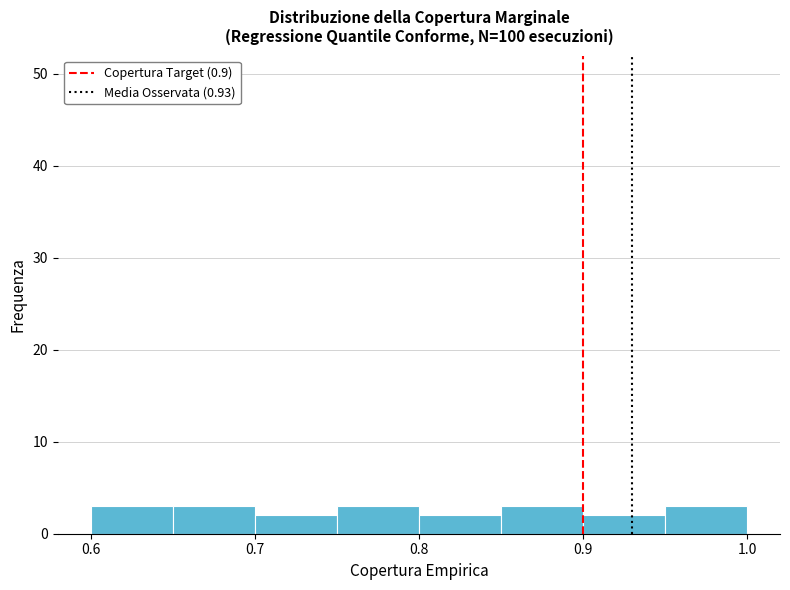

Reading left to right, list every bar in this chart as the range it spans on the x-axis followed by its height. The values are not printed on the chart, so give them approximately, as read against the axis.

0.60 to 0.65: 3
0.65 to 0.70: 3
0.70 to 0.75: 2
0.75 to 0.80: 3
0.80 to 0.85: 2
0.85 to 0.90: 3
0.90 to 0.95: 2
0.95 to 1.00: 3